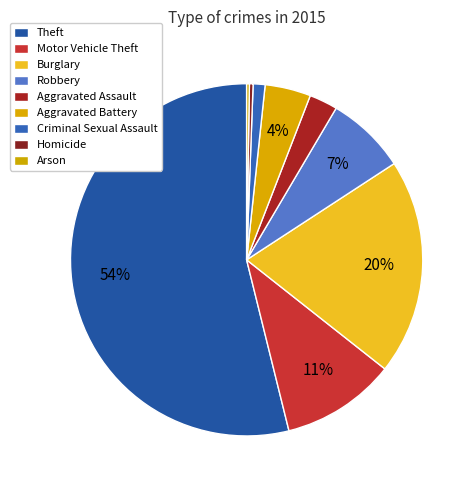

Is it true that Aggravated Battery is 1% of the pie?

False